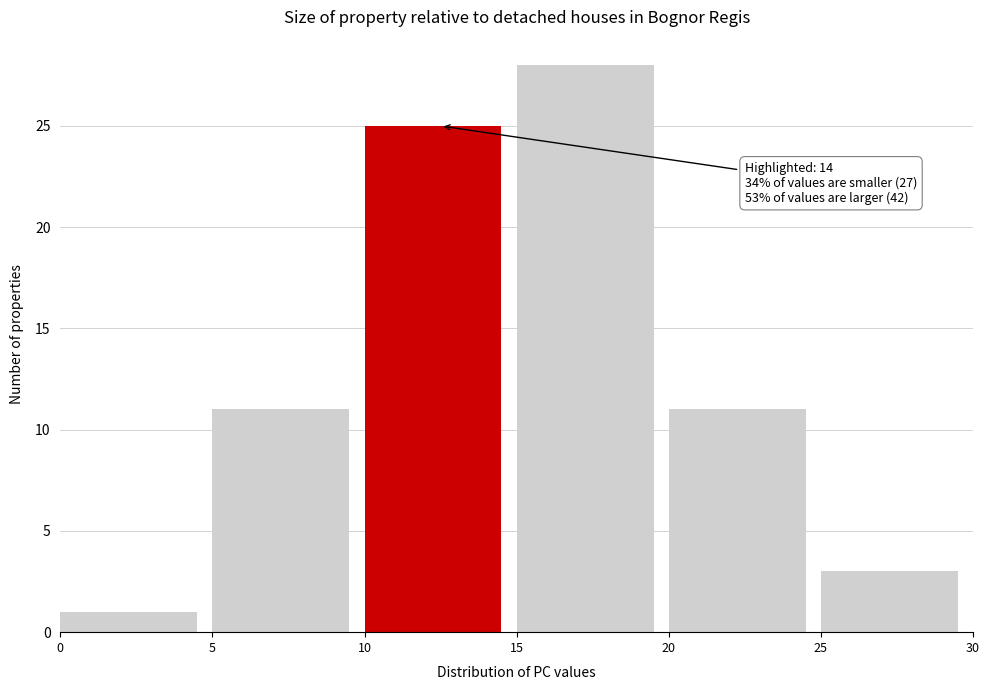

Over which range of the x-axis is the bar tallest?

15 to 20